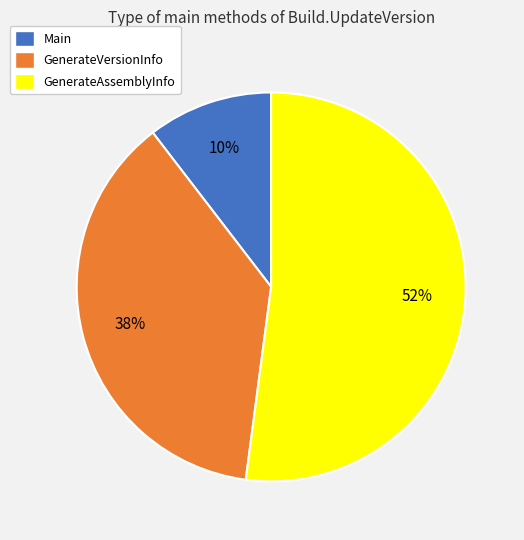

Is it true that GenerateVersionInfo is 30% of the pie?

False